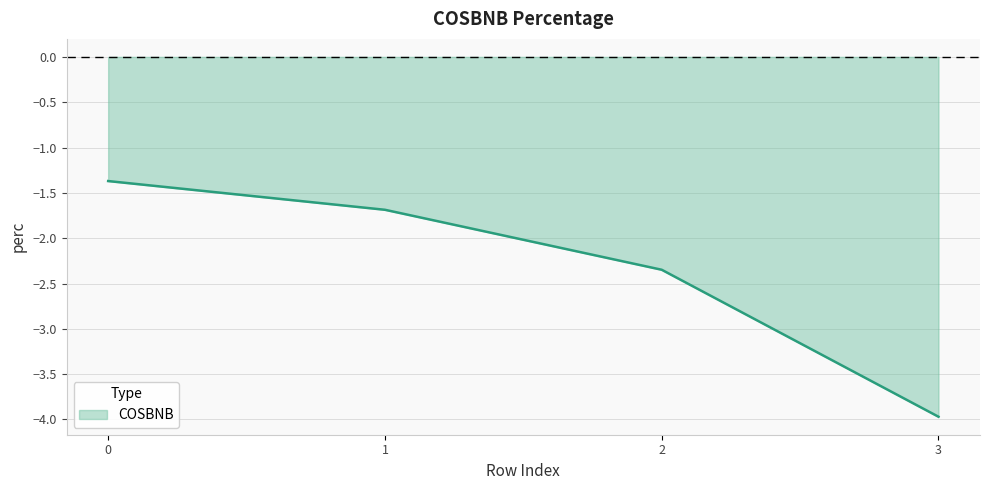

At which category does the chart reach its minimum across all series?

3